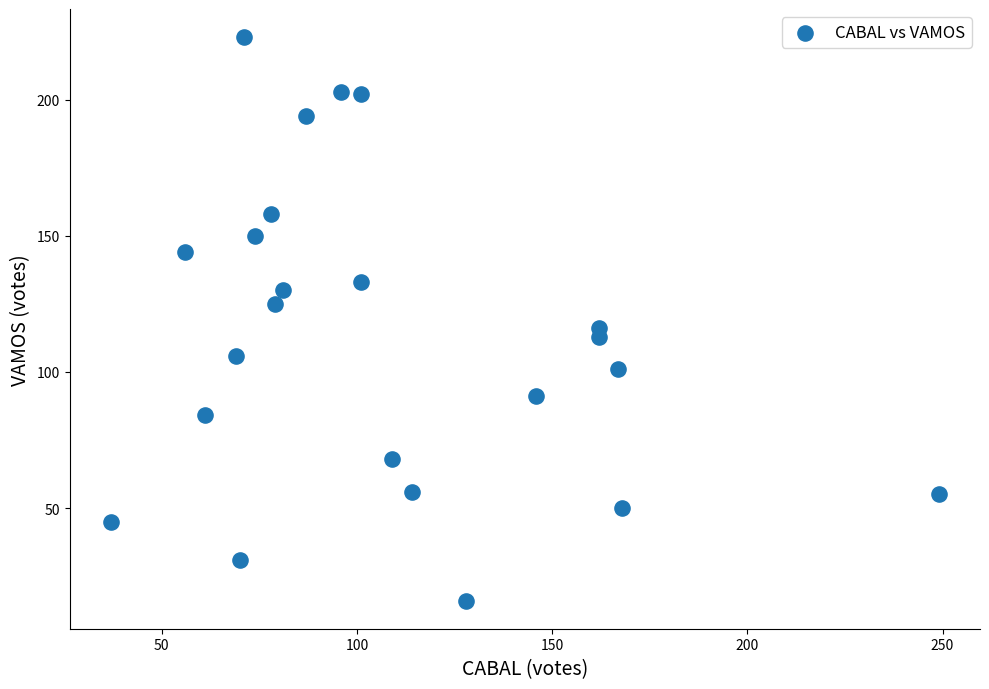

What Y value in the scatter plot is closest to 119?

116